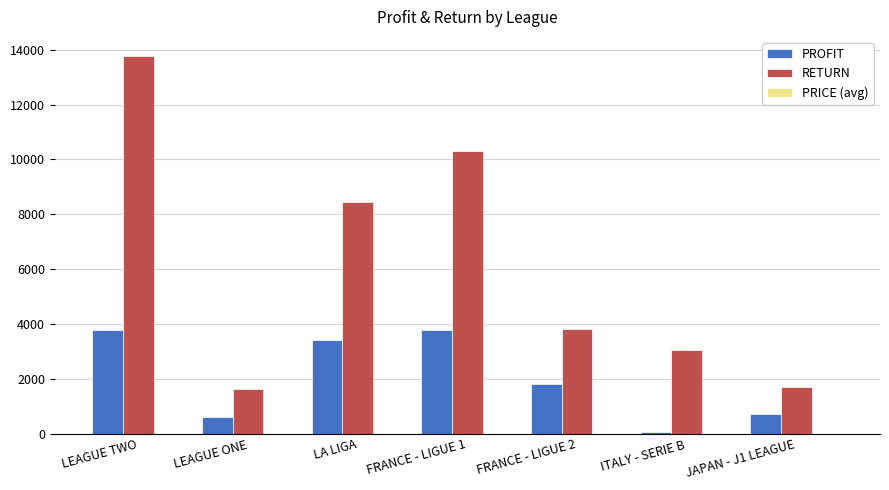

Which series changed the most between LEAGUE ONE and LA LIGA?

RETURN